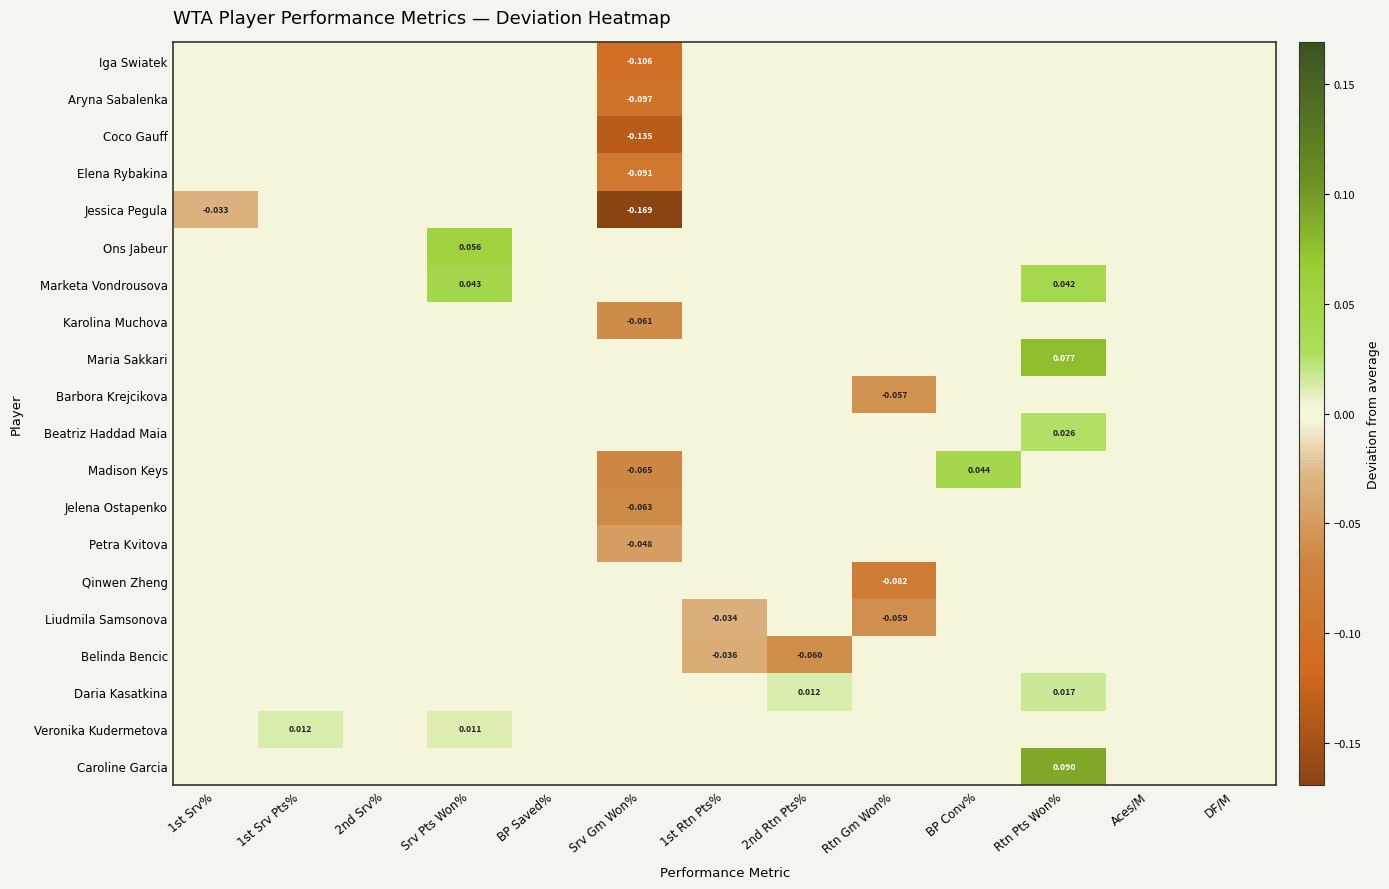

Which label corresponds to the largest value in the chart?

Rtn Pts Won%